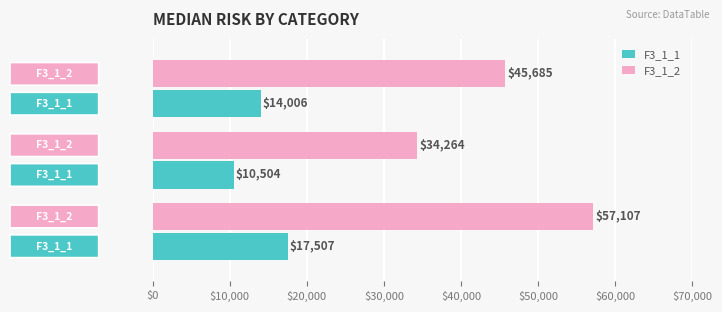

What is the average value of the F3_1_2 series?

45685.3